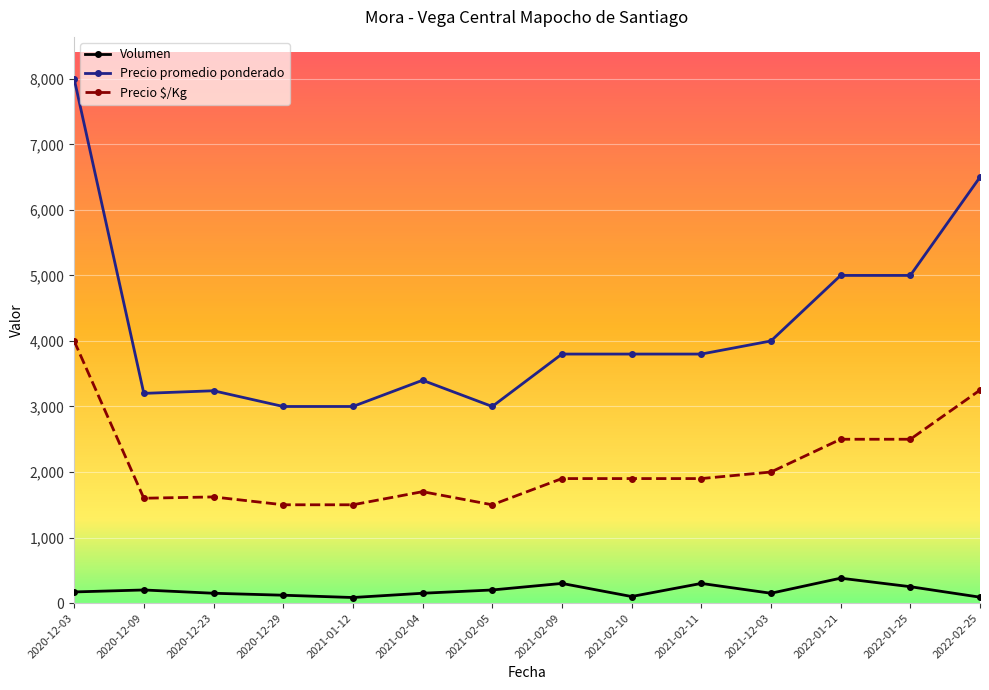

What is the maximum value for Precio promedio ponderado?

8000